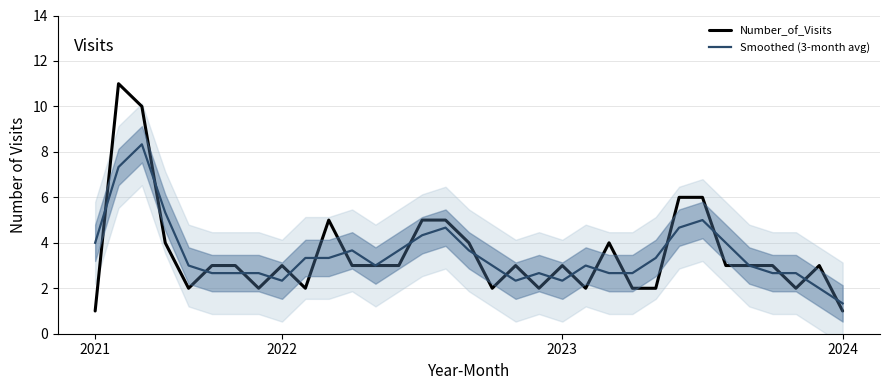

List the series in order of their overall mean, lowest first.

Smoothed (3-month avg), Number_of_Visits